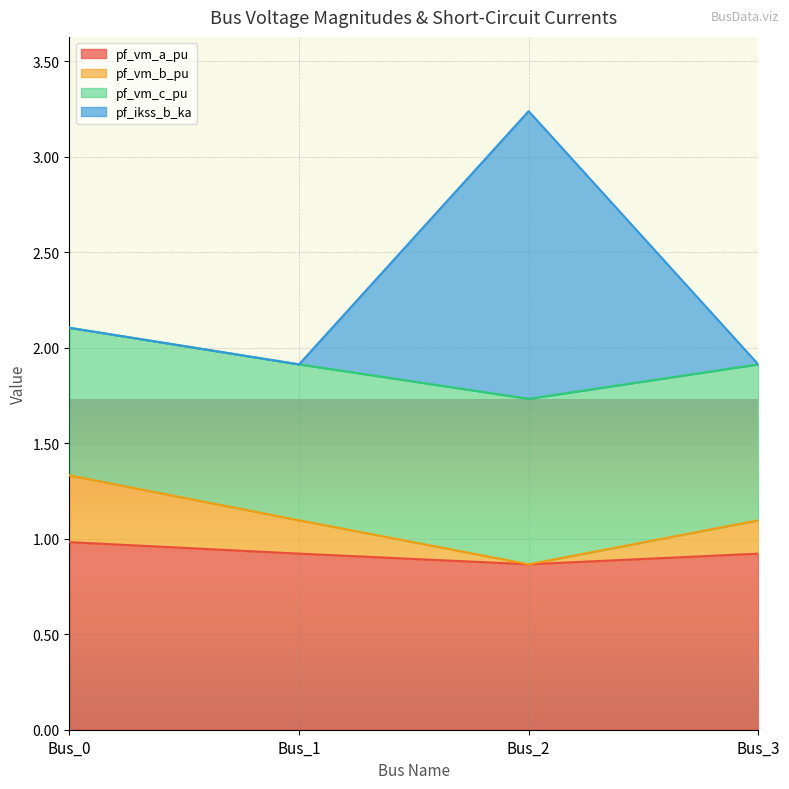

True or false: pf_vm_a_pu and pf_vm_b_pu intersect in this chart.

False